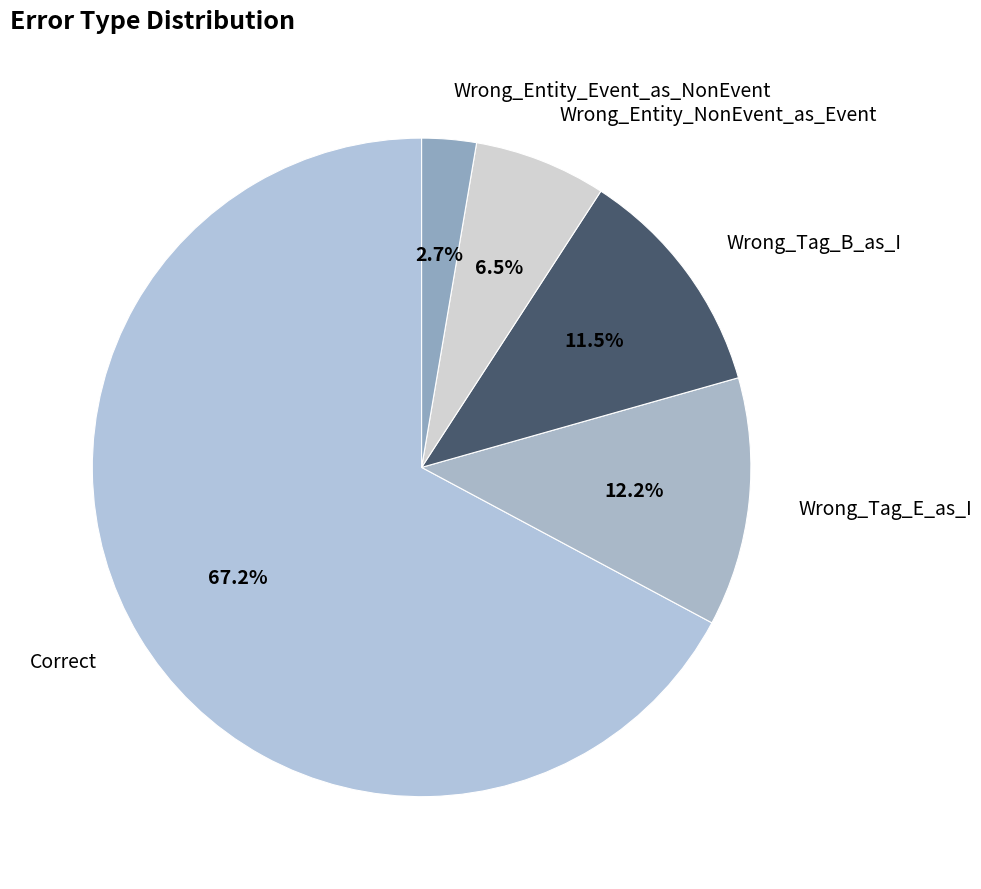

How many slices are in this pie chart?

5